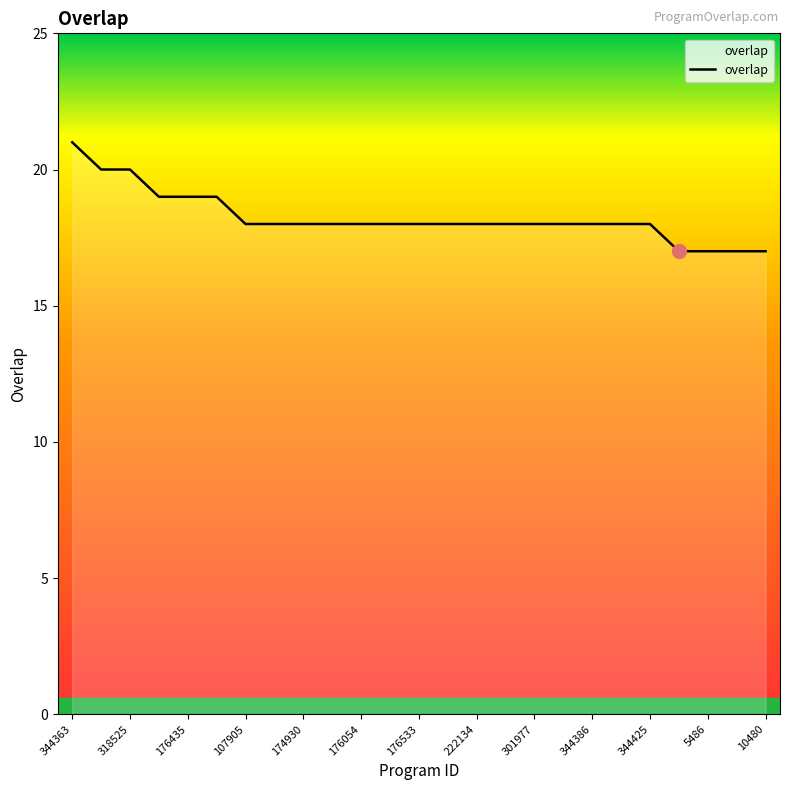

What is the minimum value shown in the chart?

17